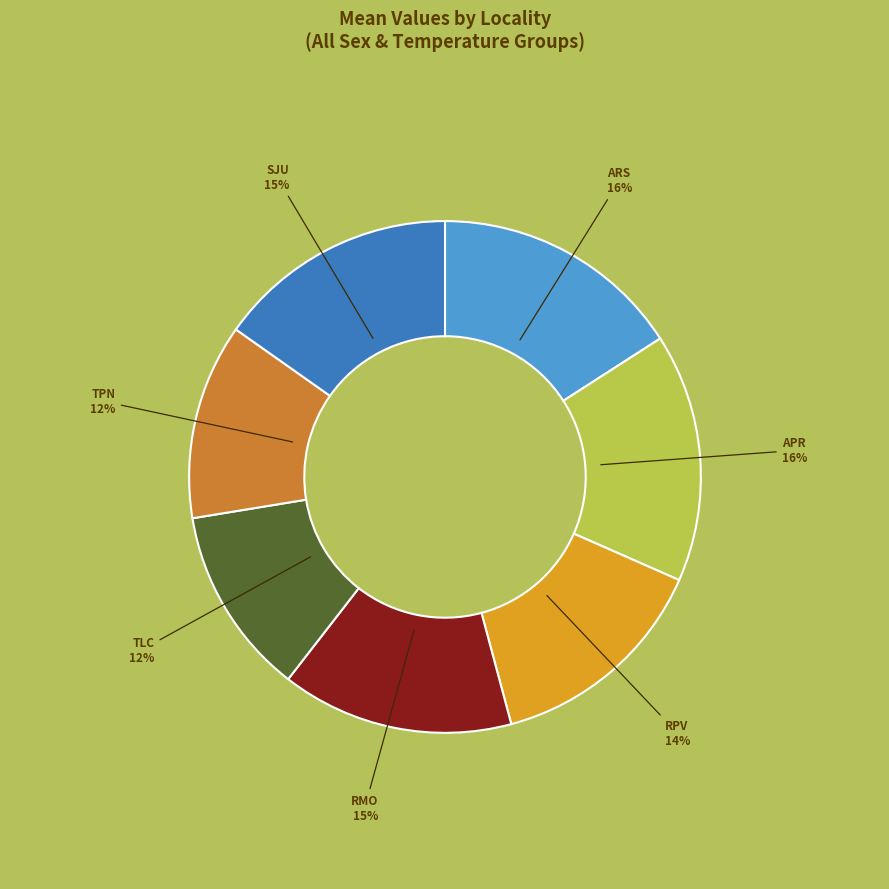

To the nearest percent, what is the average slice percentage?

14%